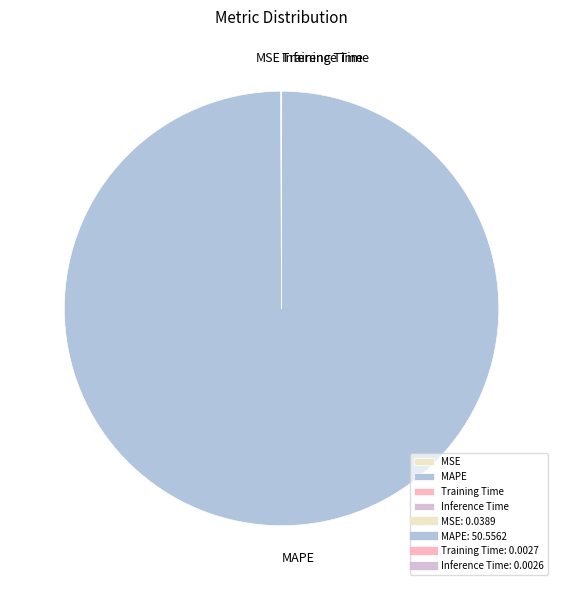

Does MAPE account for over 50% of the chart?

Yes